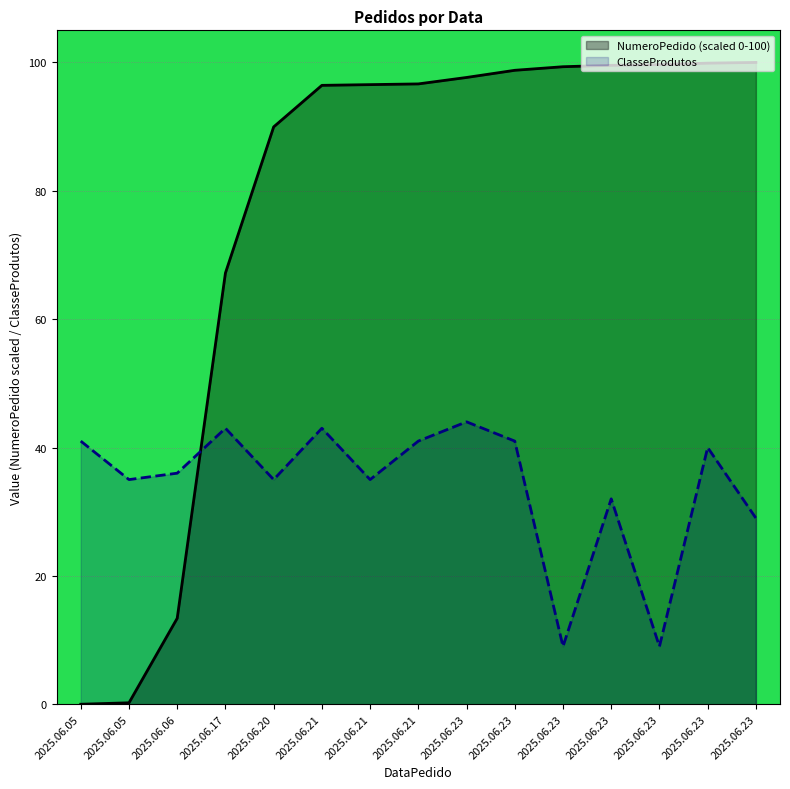

What is the difference between the ClasseProdutos values at 2025.06.21 and 2025.06.23?

3.0